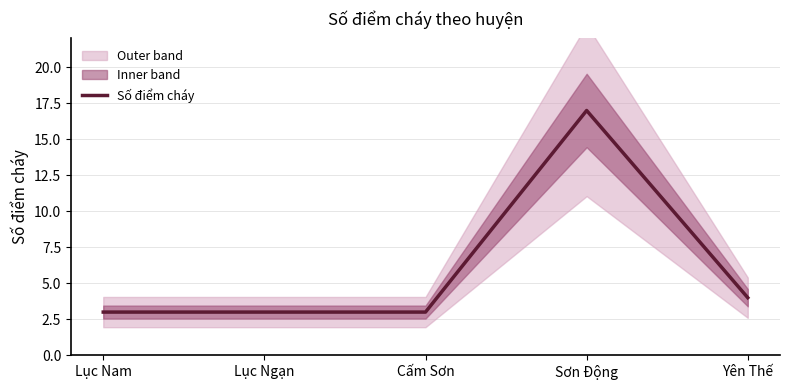

True or false: the data has more than 1 interior local peaks.

False